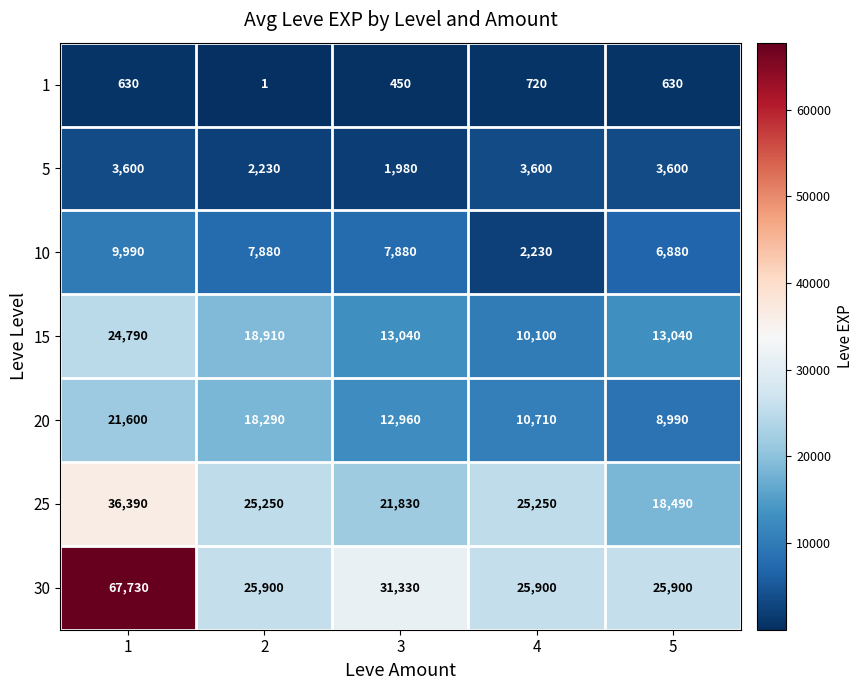

The 5 series shows 891 at 3. True or false?

False